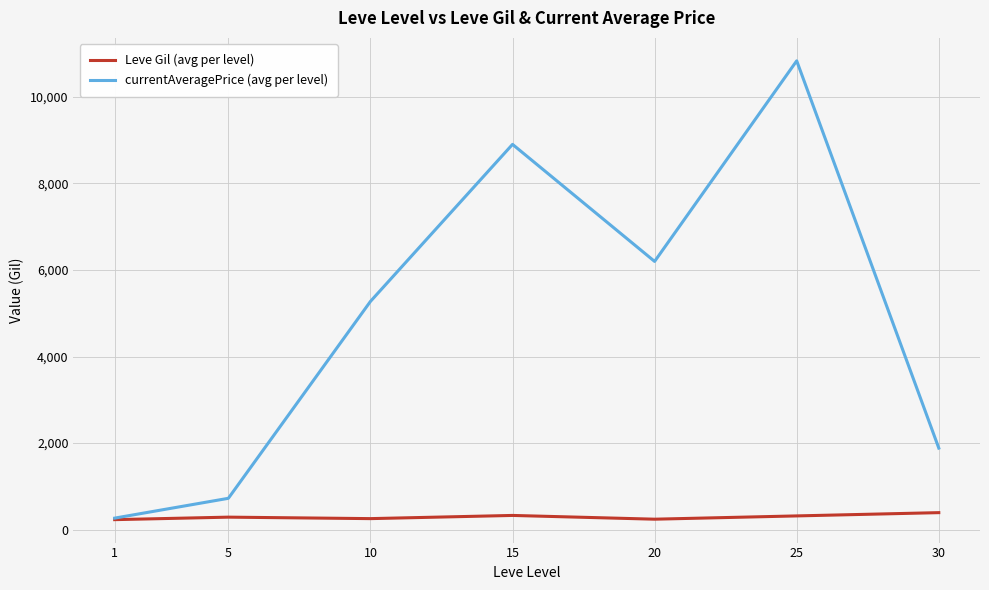

Does the chart have visible grid lines?

Yes